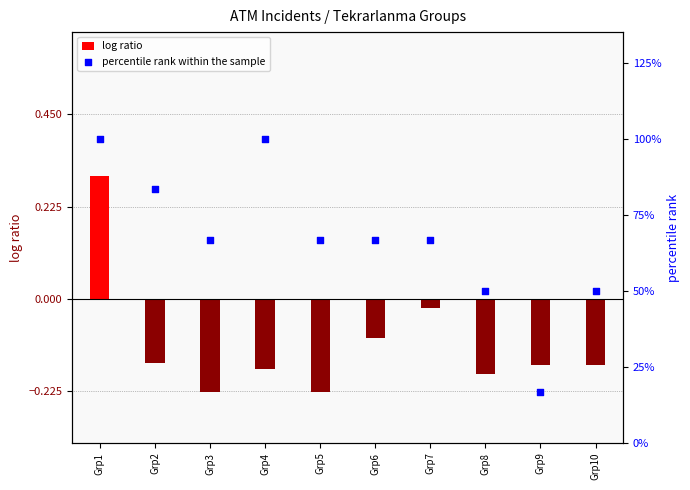

Which series has the widest spread of Y values?

percentile rank within the sample